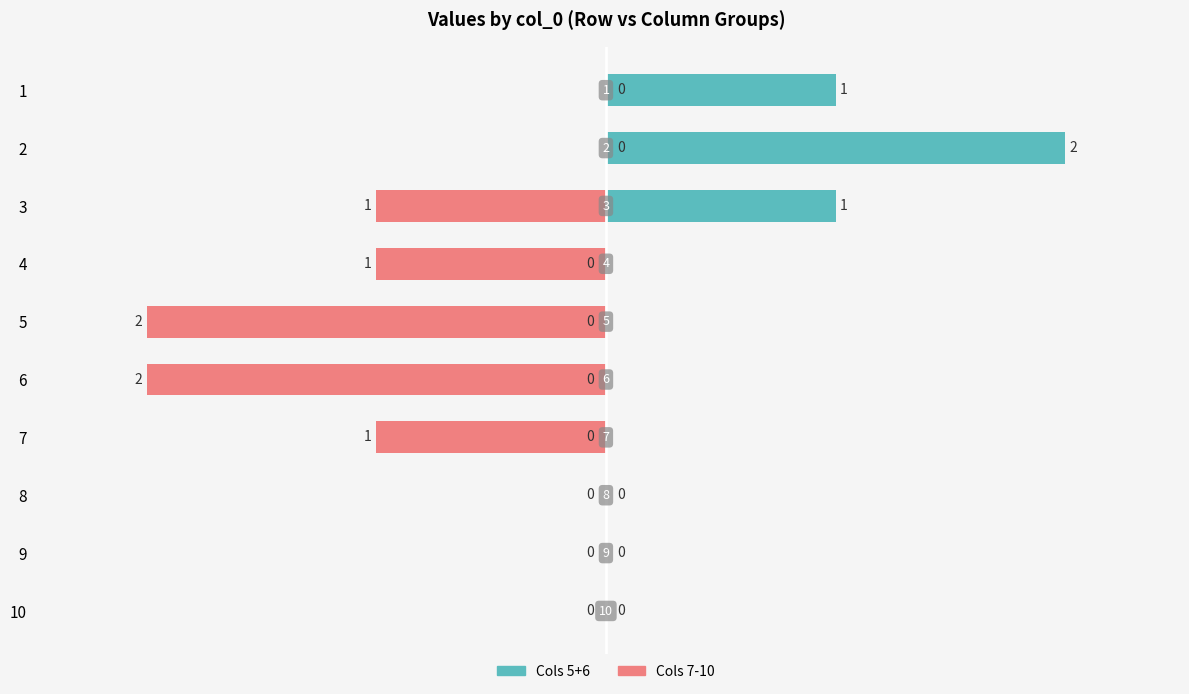

How many groups of bars are there?

10